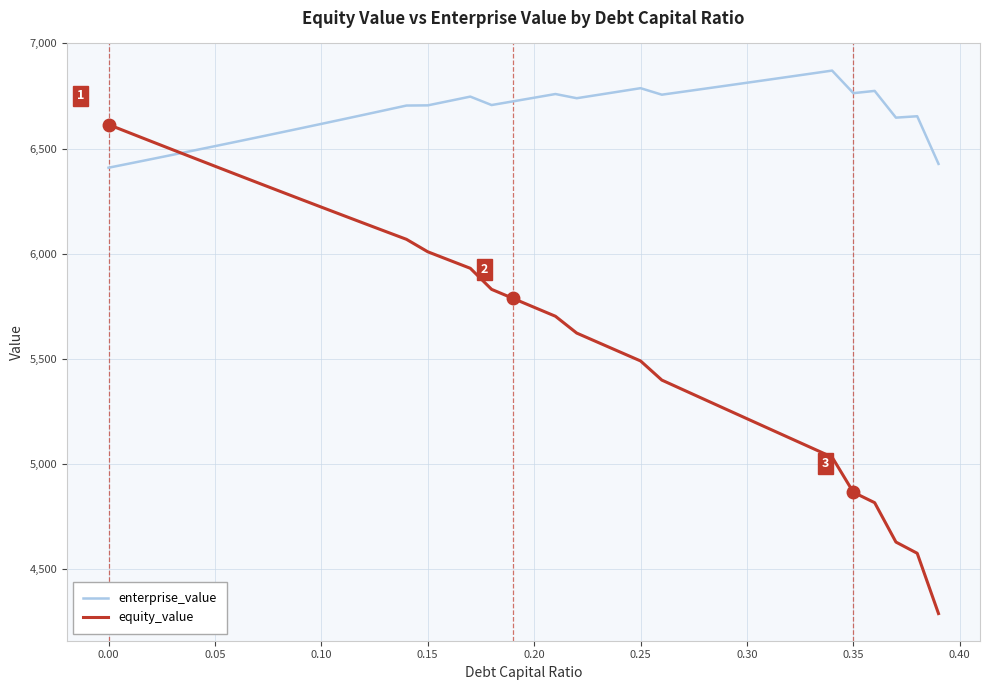

List the series in order of their overall mean, highest first.

enterprise_value, equity_value